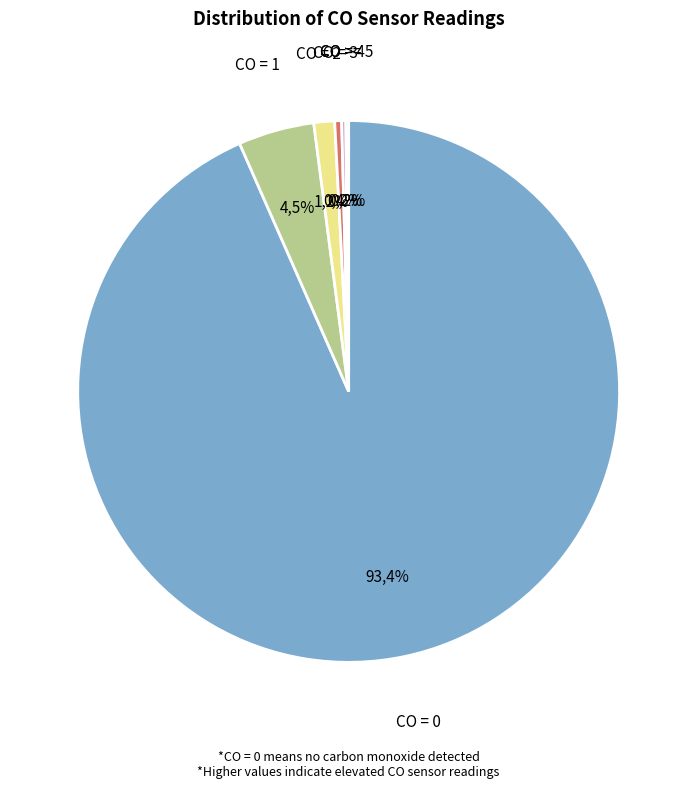

Is there any slice that represents more than half of the pie?

Yes